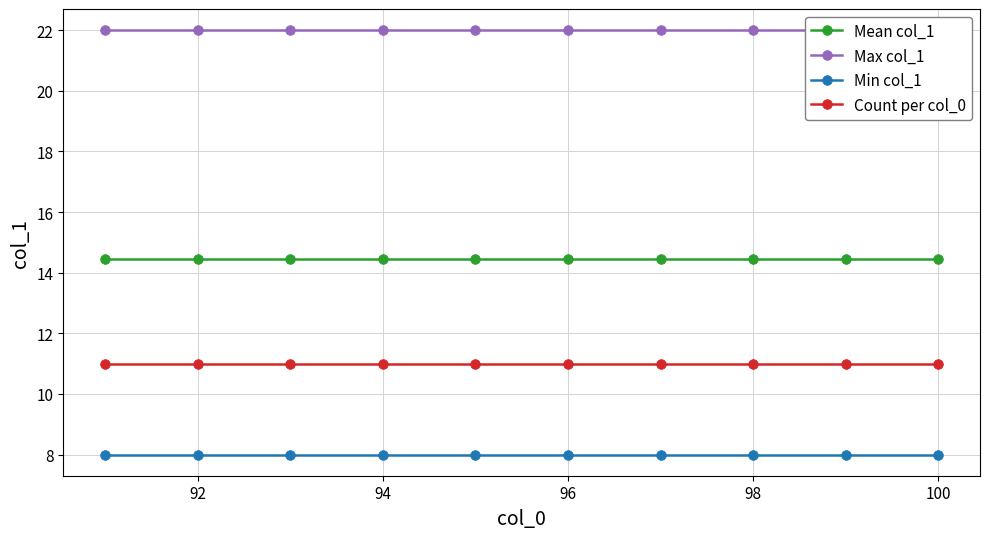

The Mean col_1 series shows 14.5 at 96. True or false?

True